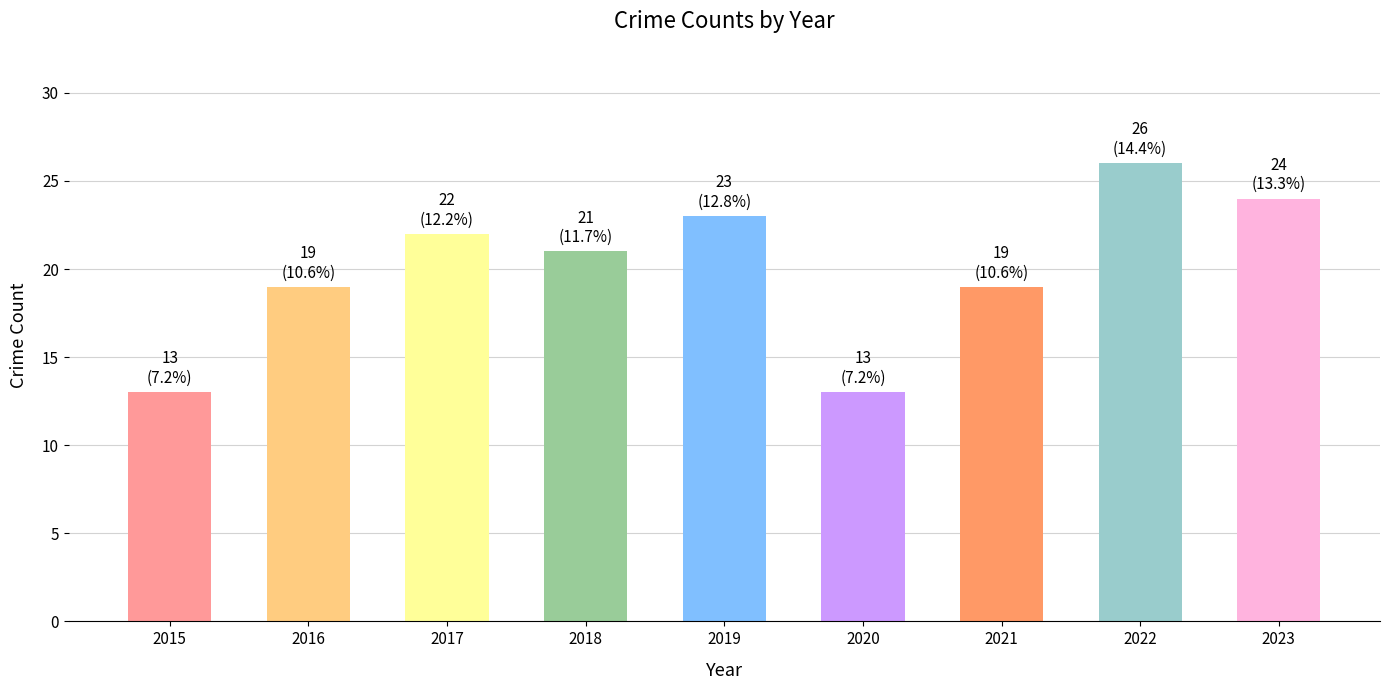

What is the difference between the values at 2021 and 2015?

6